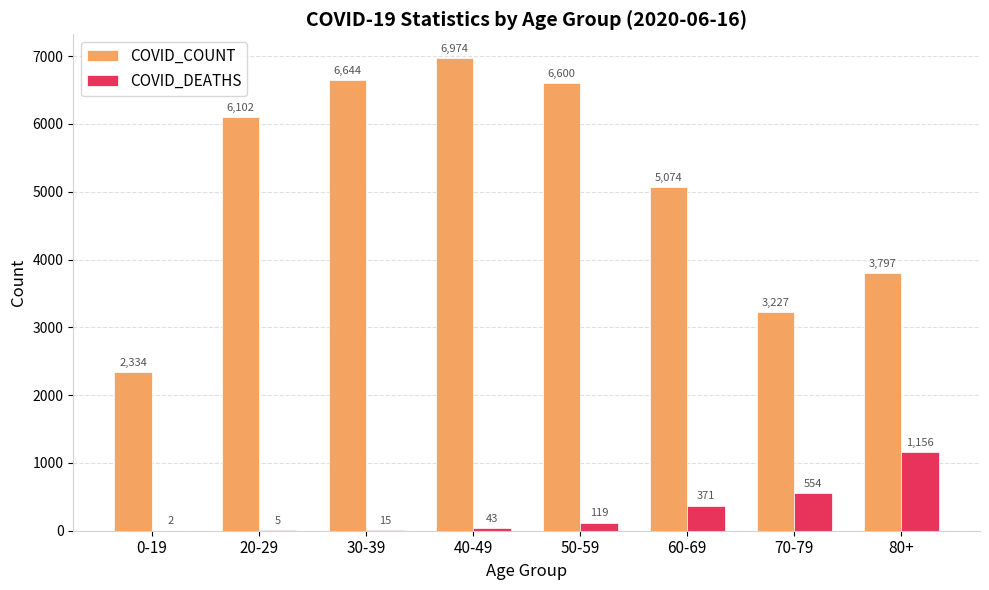

What is the sum of the COVID_COUNT values at 70-79 and 20-29?

9329